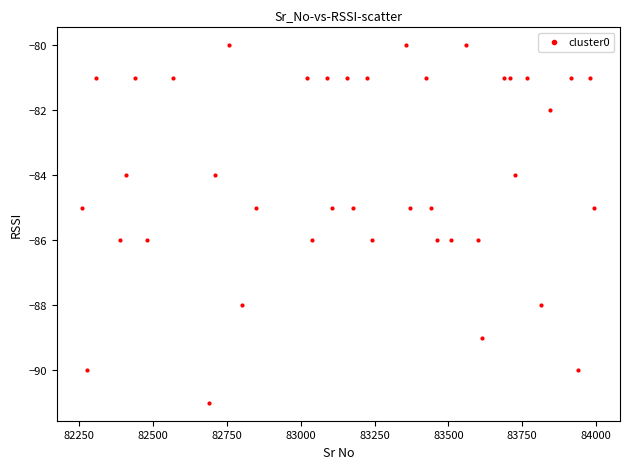

What is the range of Y values (max minus min)?

11